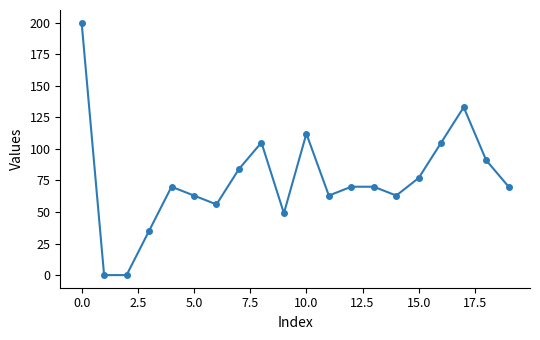

What is the value of the 10th point from the left?

49